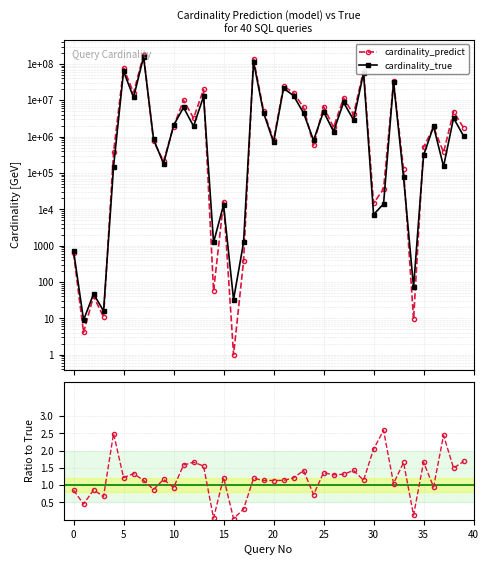

Which series has the largest range (max minus min)?

cardinality_predict